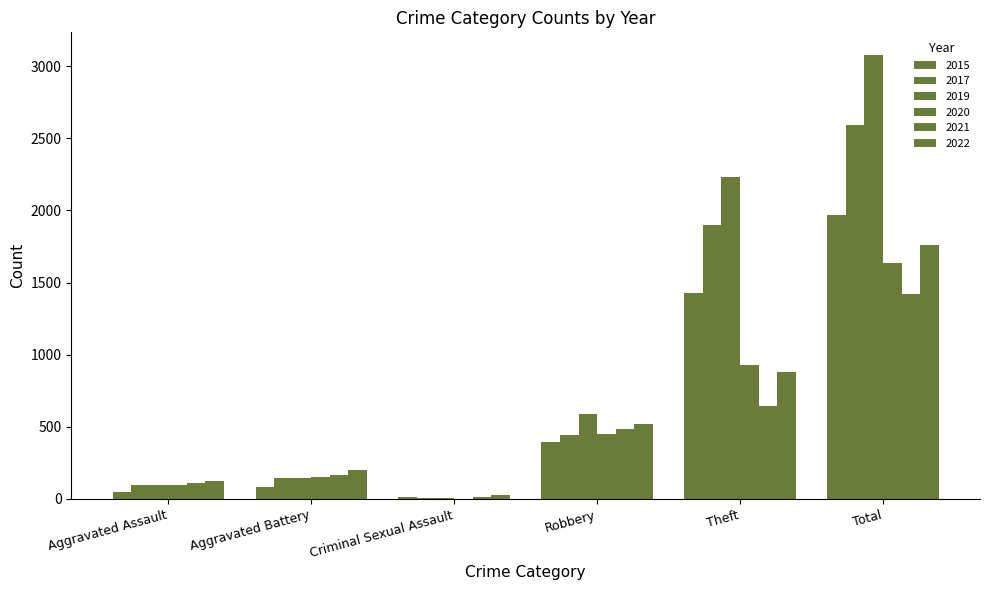

Which series has the largest total across all categories?

2019